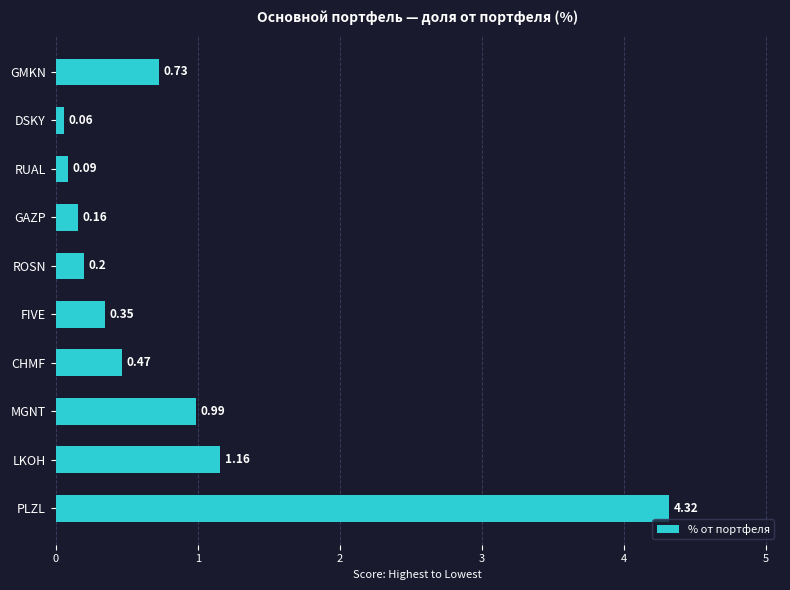

Between GMKN and RUAL, which is larger?

GMKN